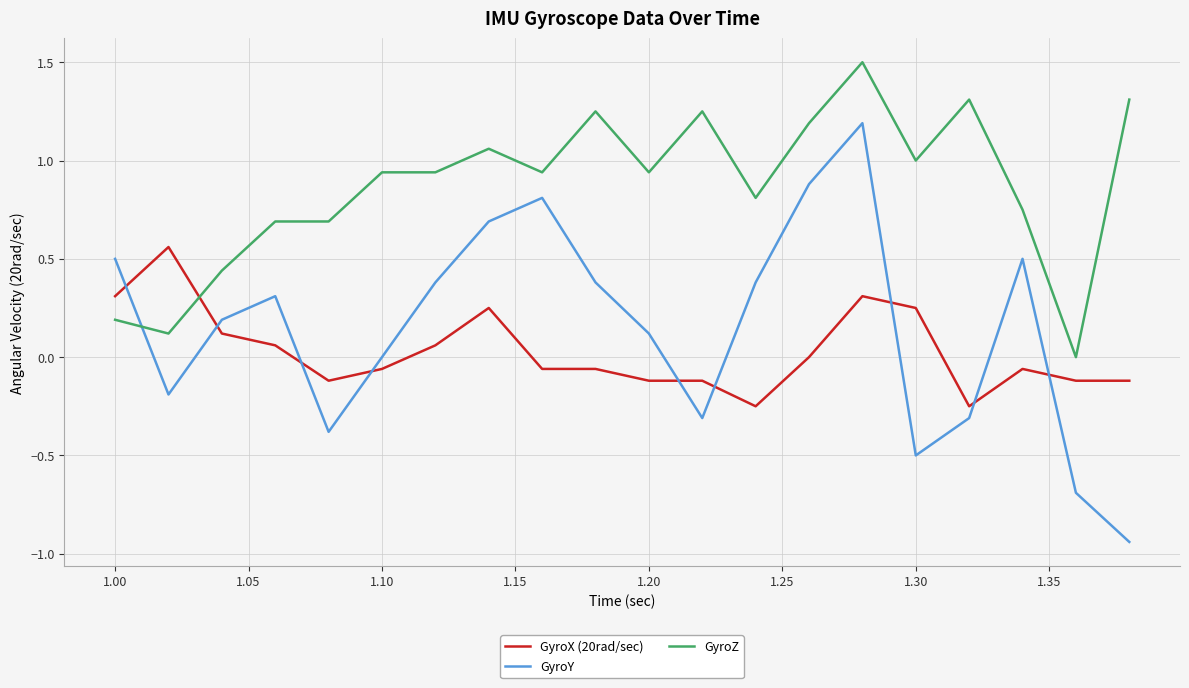

What is the difference between the maximum and minimum values in the GyroY series?

2.1